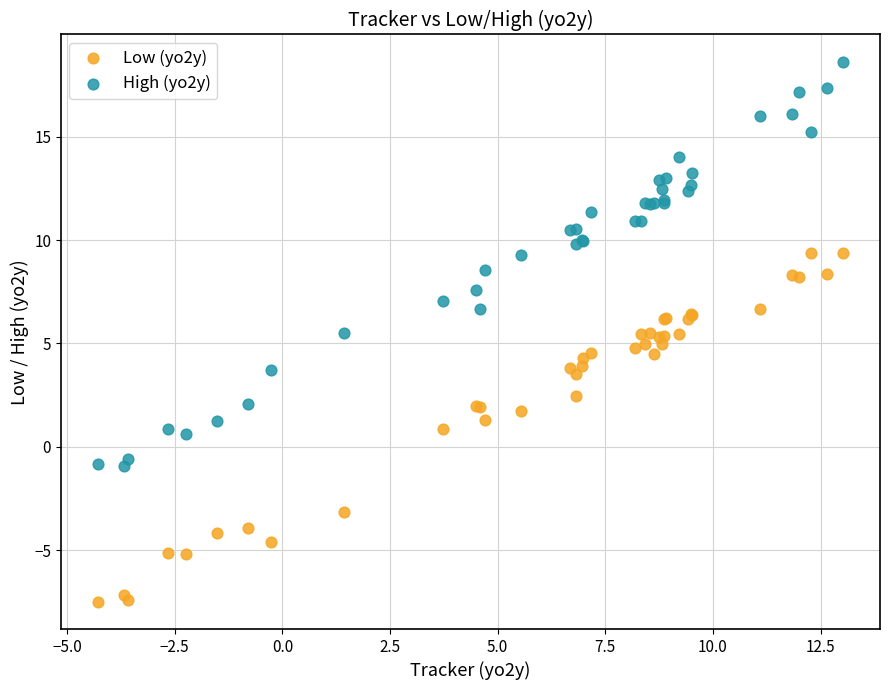

Which series has the largest Y range (max minus min)?

High (yo2y)